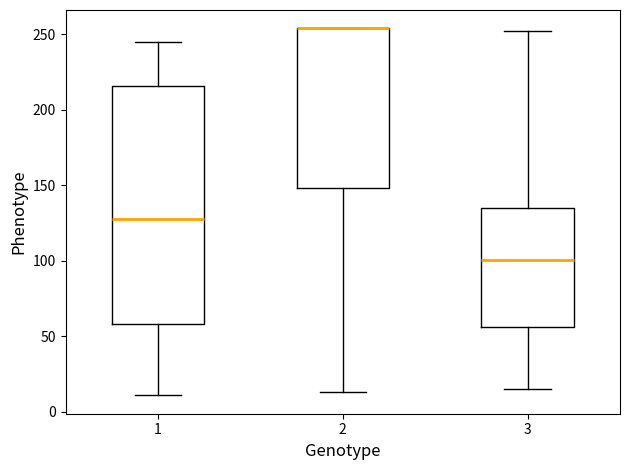

Which box is the tallest, from its lower edge to its upper edge?

1